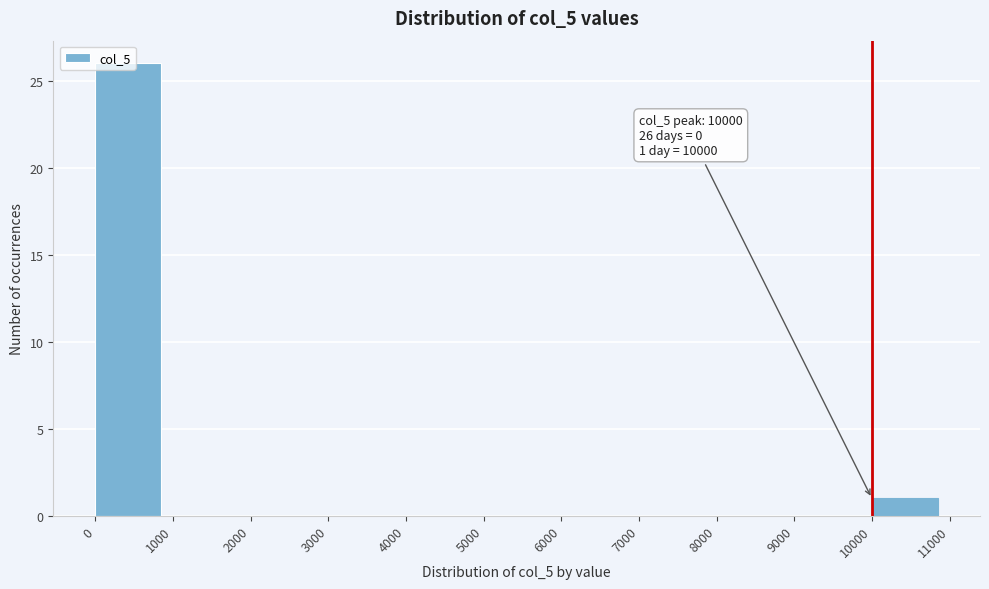

Over which range of the x-axis is the bar tallest?

0 to 1000